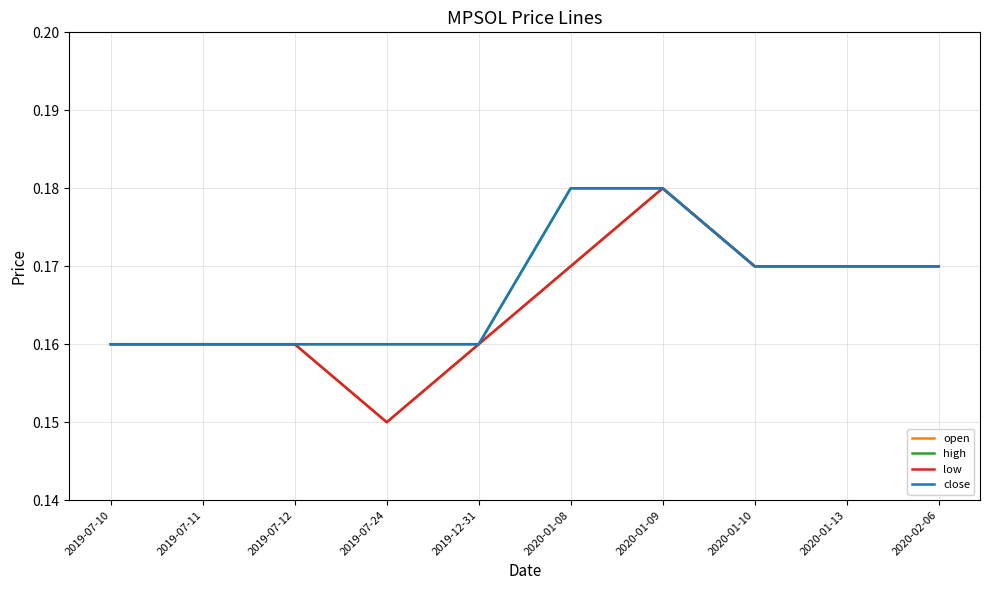

True or false: open has a value of 0.3 at 2019-12-31.

False